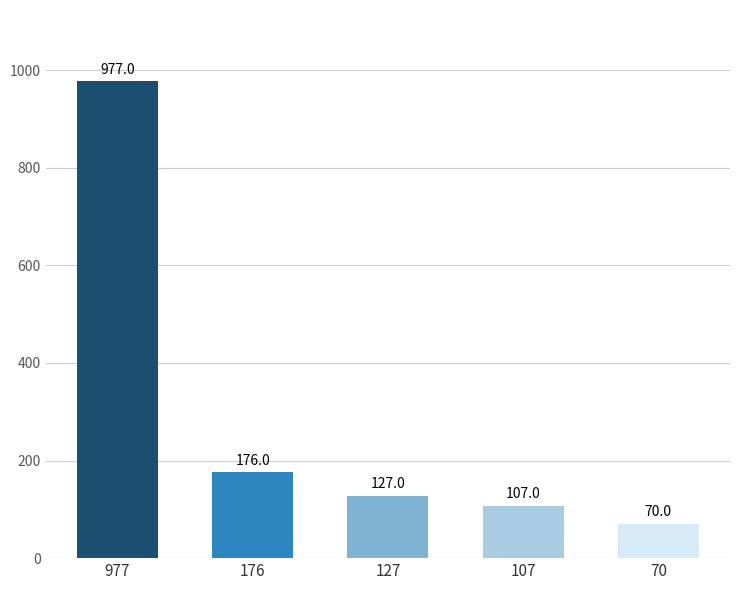

The value at 977 is 210. True or false?

False